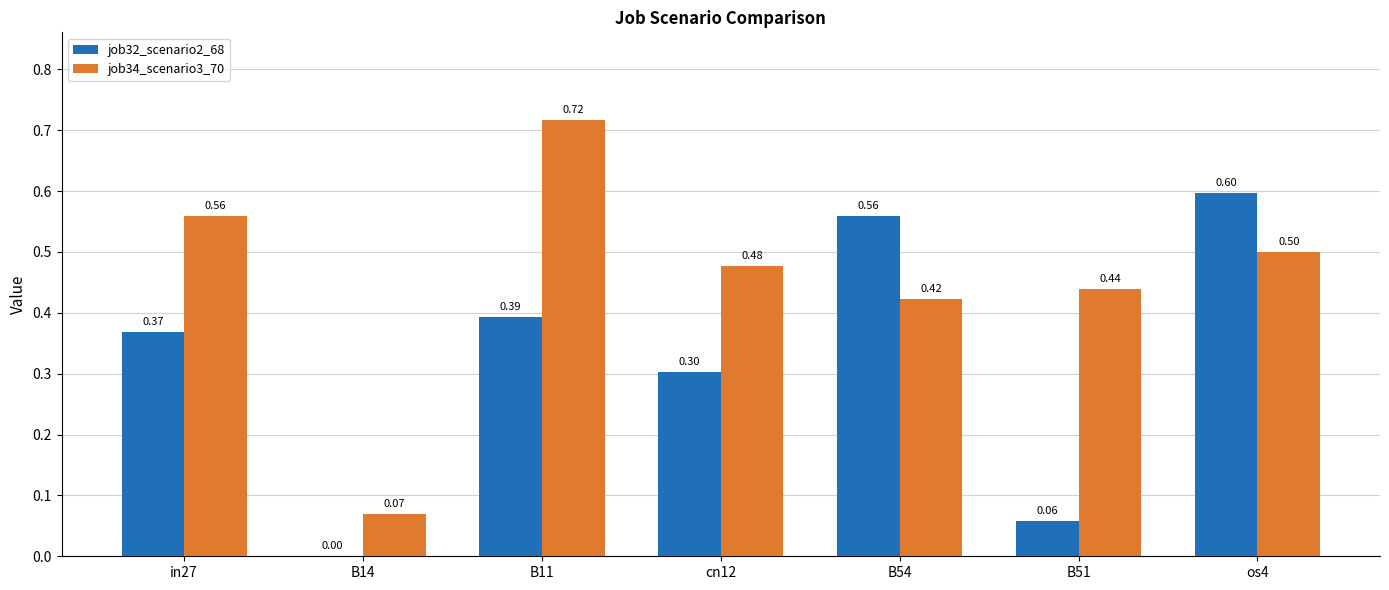

Which series has the largest total across all categories?

job34_scenario3_70